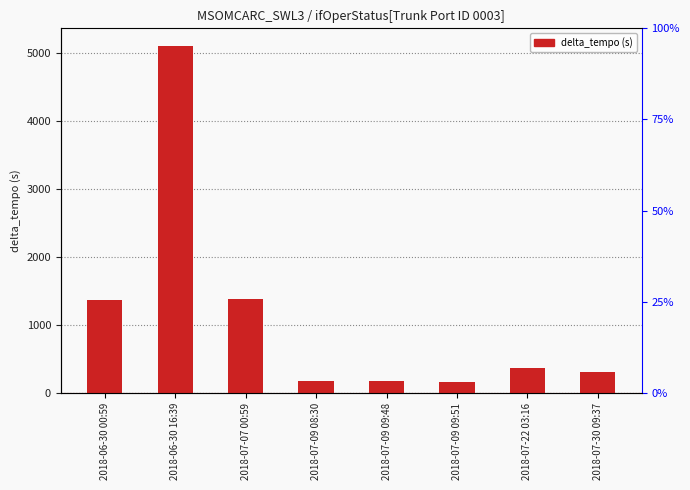

Rank the categories by value from highest to lowest.

2018-06-30 16:39, 2018-07-07 00:59, 2018-06-30 00:59, 2018-07-22 03:16, 2018-07-30 09:37, 2018-07-09 09:48, 2018-07-09 08:30, 2018-07-09 09:51